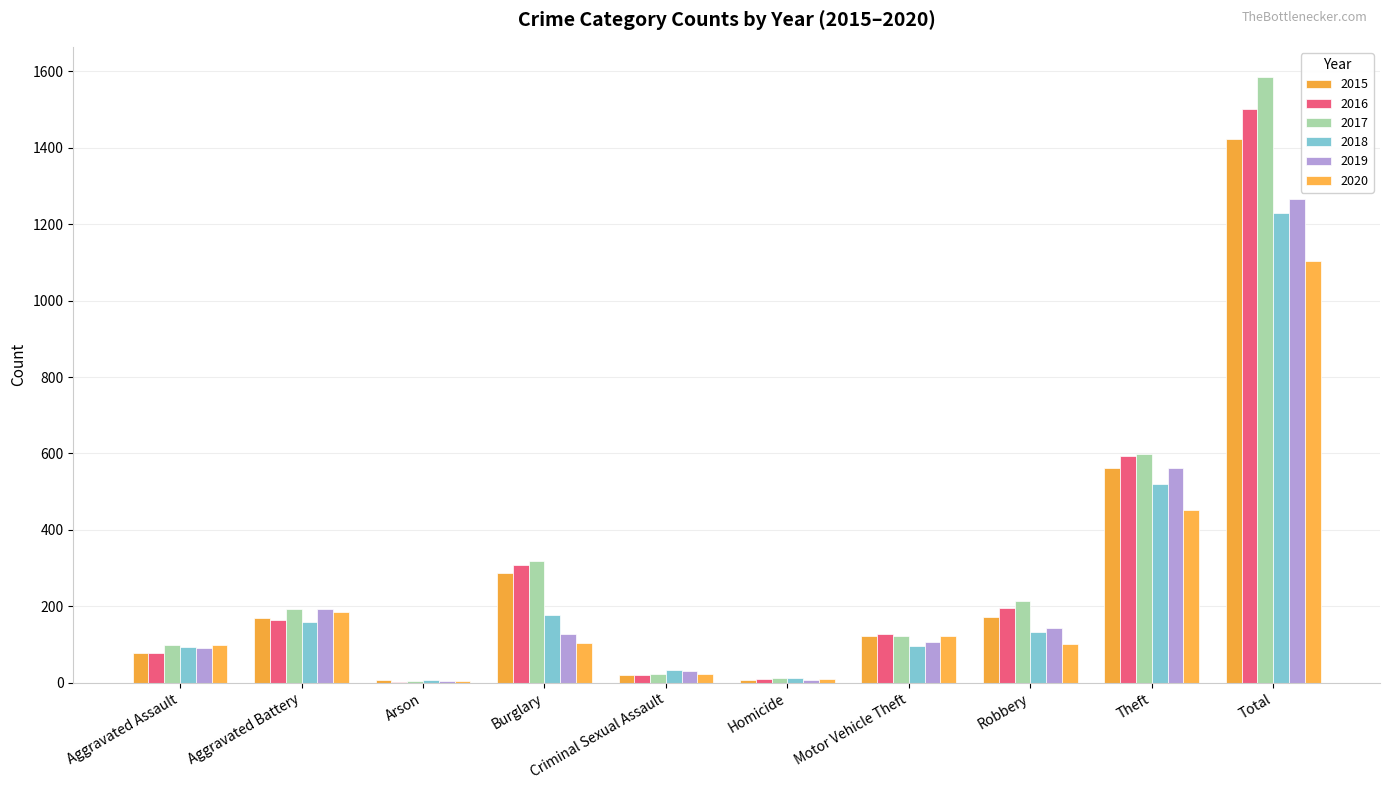

The 2016 series shows 79 at Aggravated Assault. True or false?

True